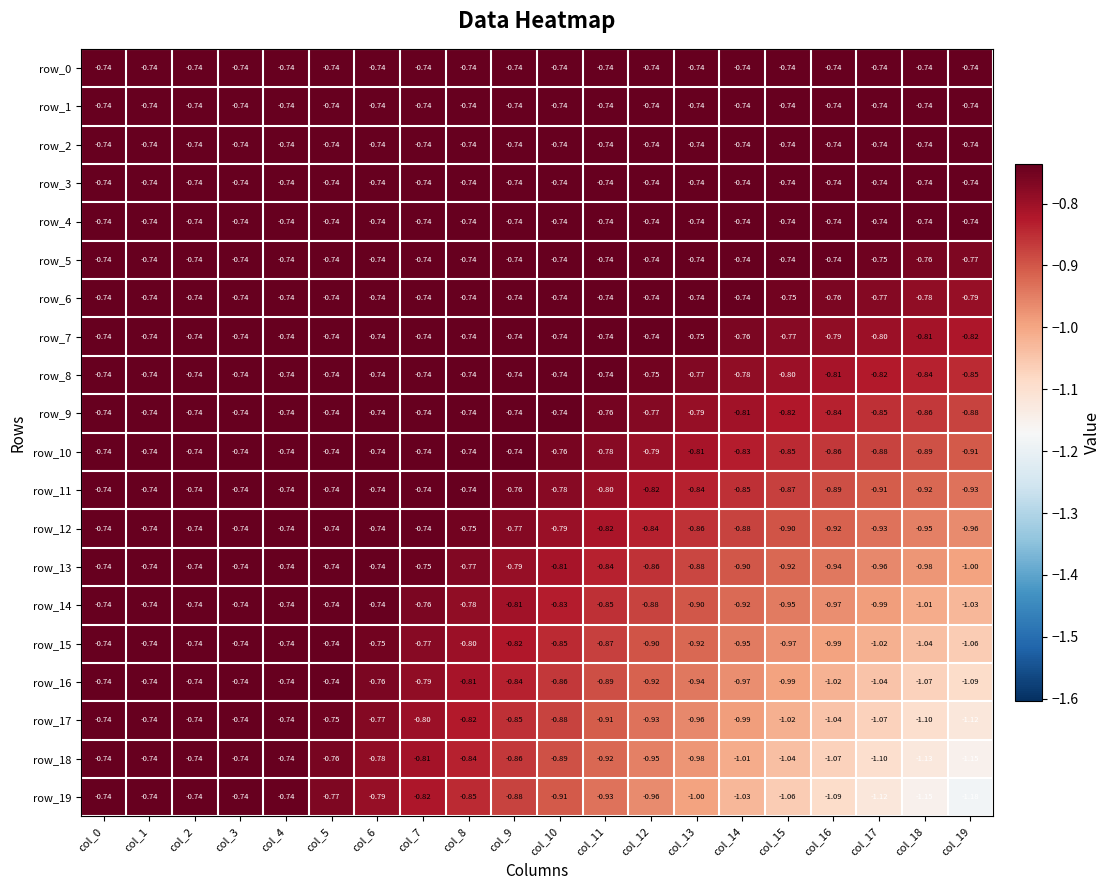

What is the sum of the row_11 values at col_0 and col_13?

-1.6